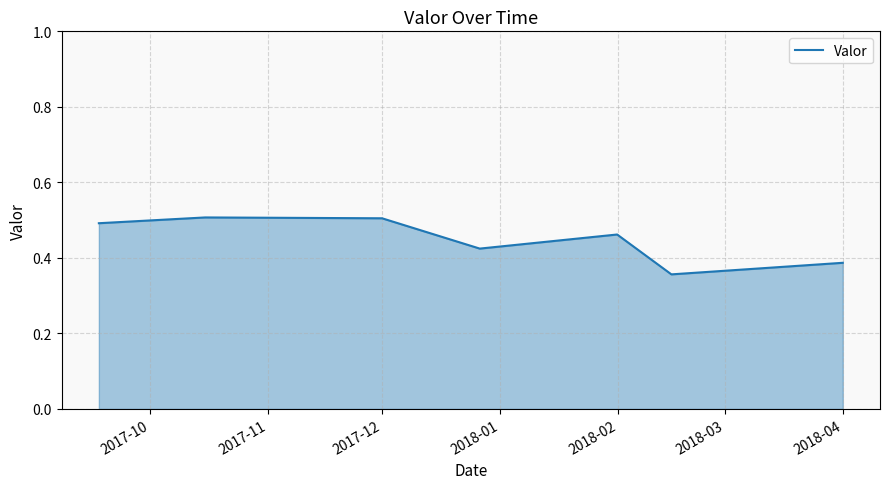

Does the chart display data point markers on the line(s)?

No